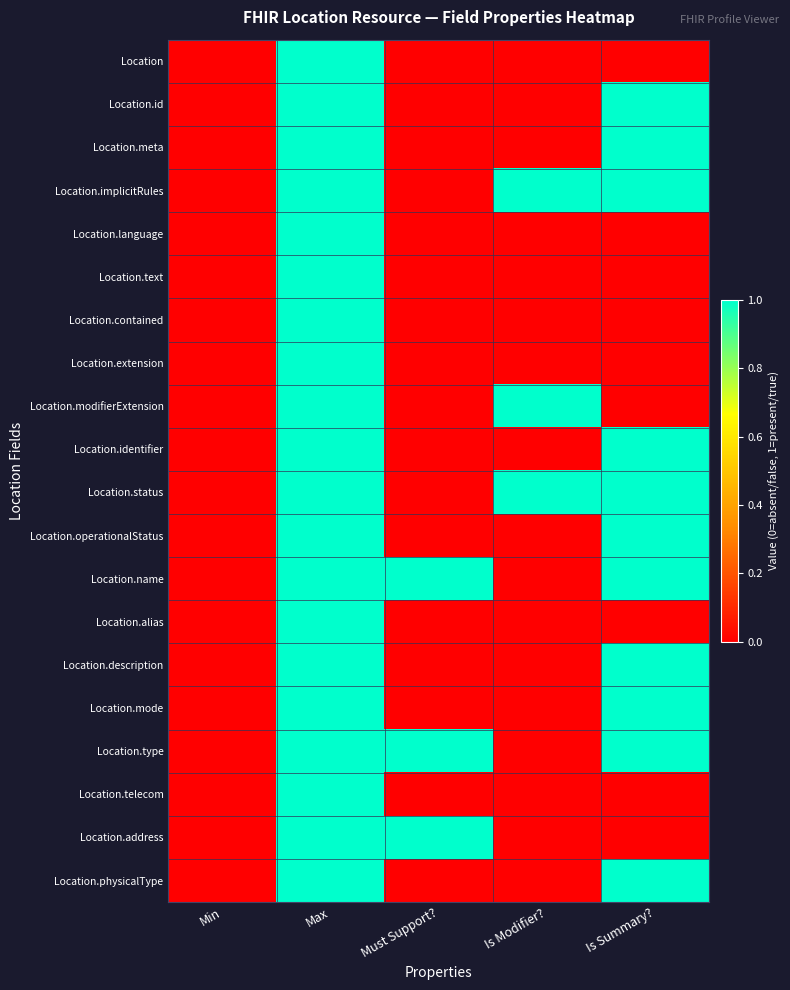

What is the difference between the highest and lowest values at Must Support??

1